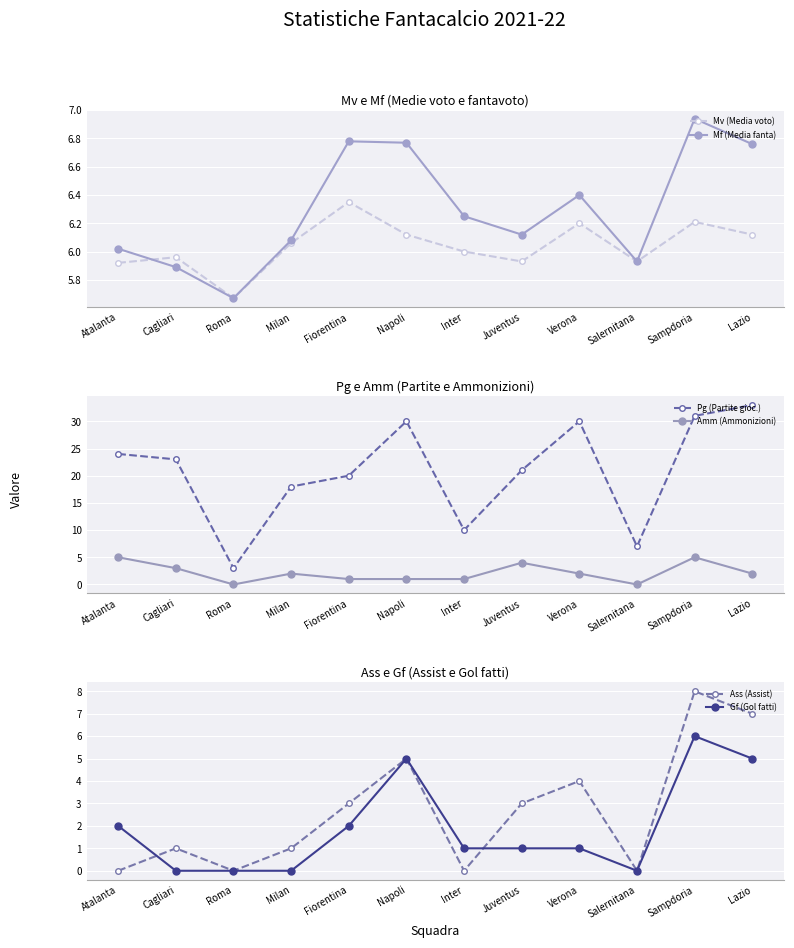

Reading left to right, list all the values displayed in this chart.

Mv (Media voto): 5.9	6.0	5.7	6.1	6.3	6.1	6.0	5.9	6.2	5.9	6.2	6.1
Mf (Media fanta): 6.0	5.9	5.7	6.1	6.8	6.8	6.2	6.1	6.4	5.9	6.9	6.8
Pg (Partite gioc.): 24.0	23.0	3.0	18.0	20.0	30.0	10.0	21.0	30.0	7.0	31.0	33.0
Amm (Ammonizioni): 5.0	3.0	0.0	2.0	1.0	1.0	1.0	4.0	2.0	0.0	5.0	2.0
Ass (Assist): 0.0	1.0	0.0	1.0	3.0	5.0	0.0	3.0	4.0	0.0	8.0	7.0
Gf (Gol fatti): 2.0	0.0	0.0	0.0	2.0	5.0	1.0	1.0	1.0	0.0	6.0	5.0